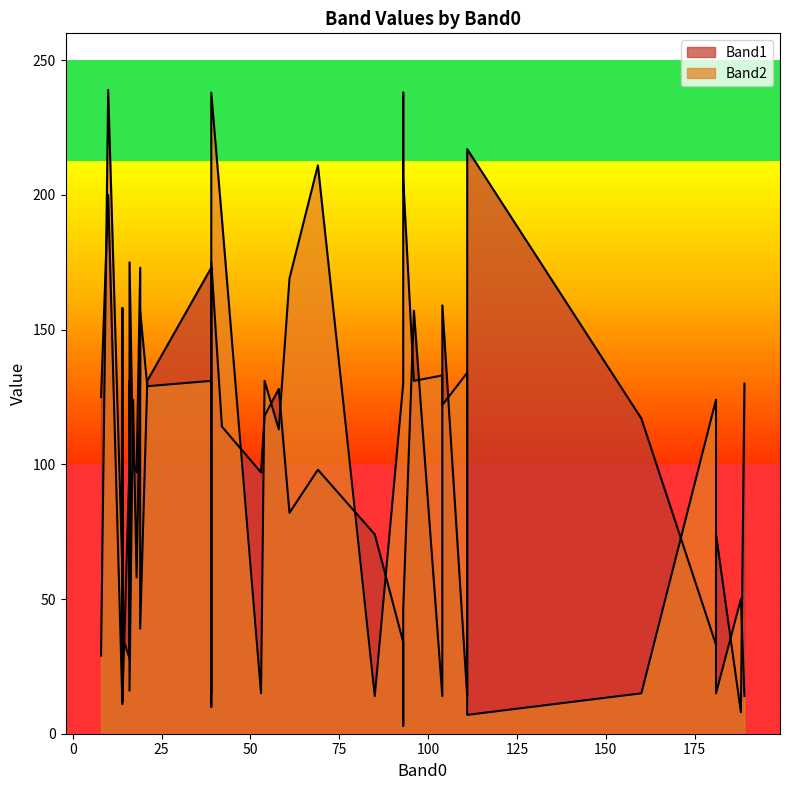

Which series changed the most between 39 and 39?

Band2